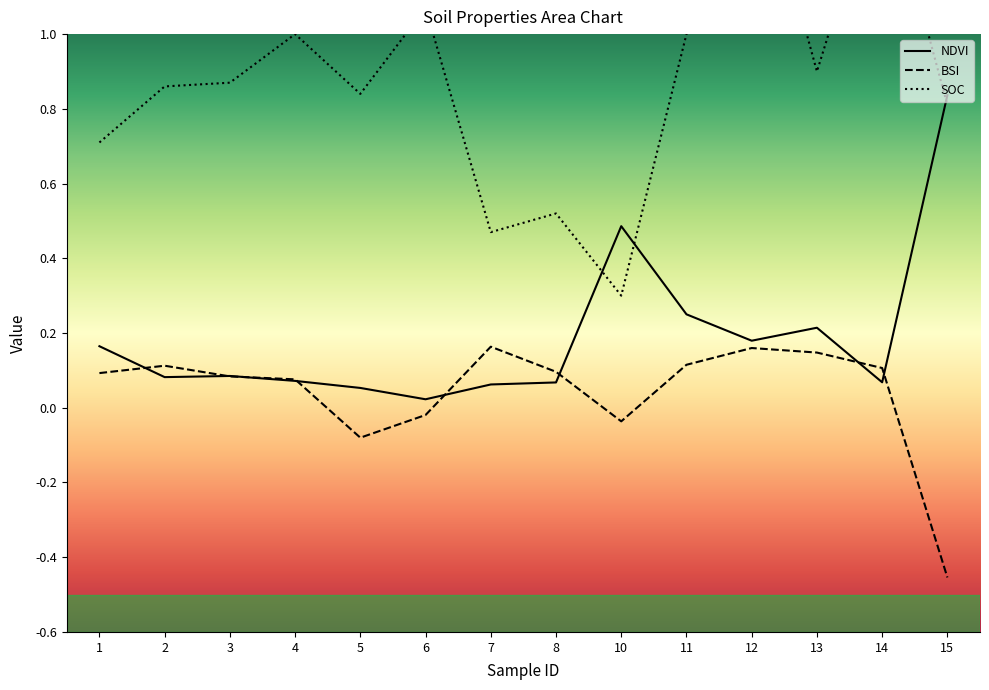

List the series in order of their peak value, highest first.

SOC, NDVI, BSI